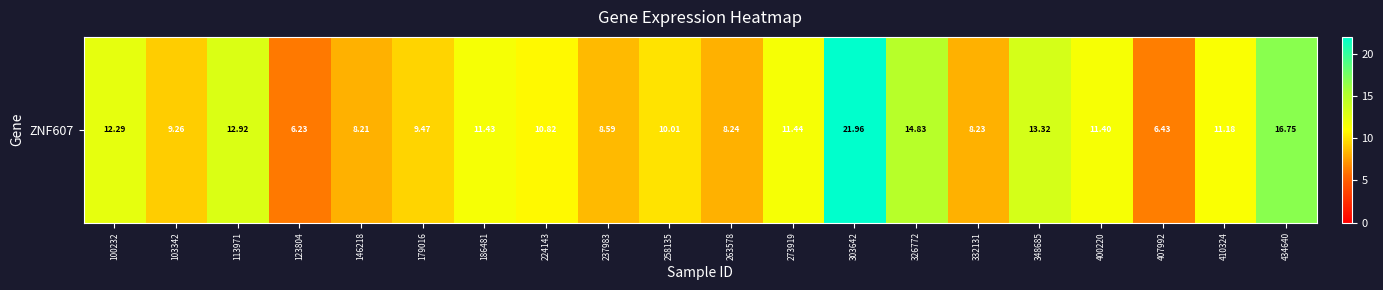

Which has a higher value, 434640 or 123804?

434640